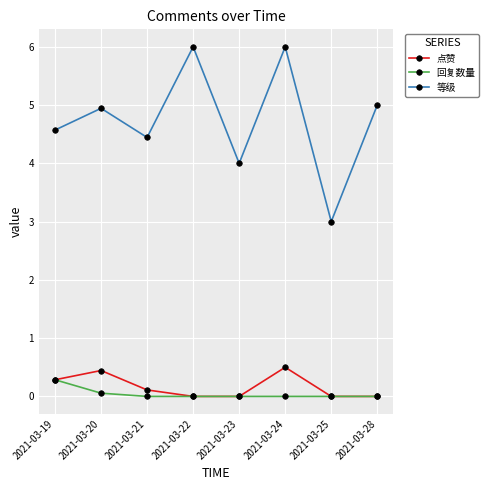

At which category is the sum across all series the highest?

2021-03-24